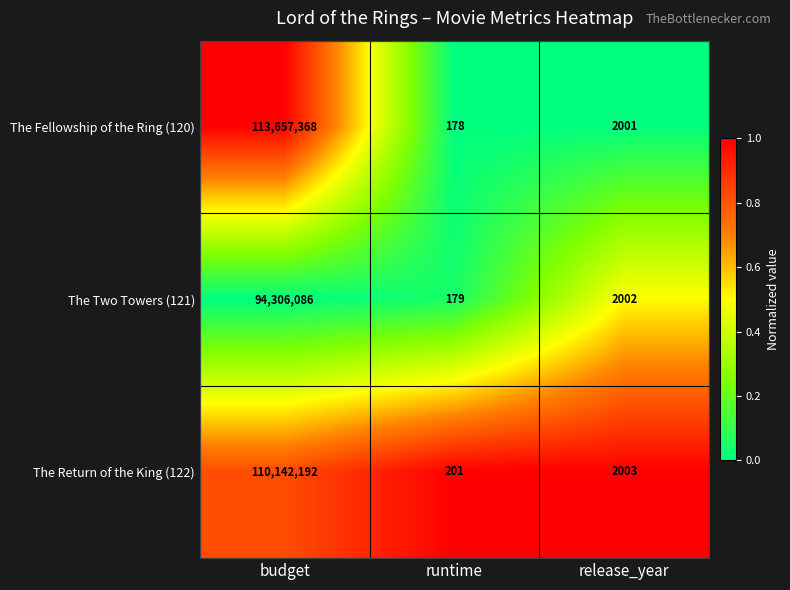

What is the greatest value displayed?

113657368